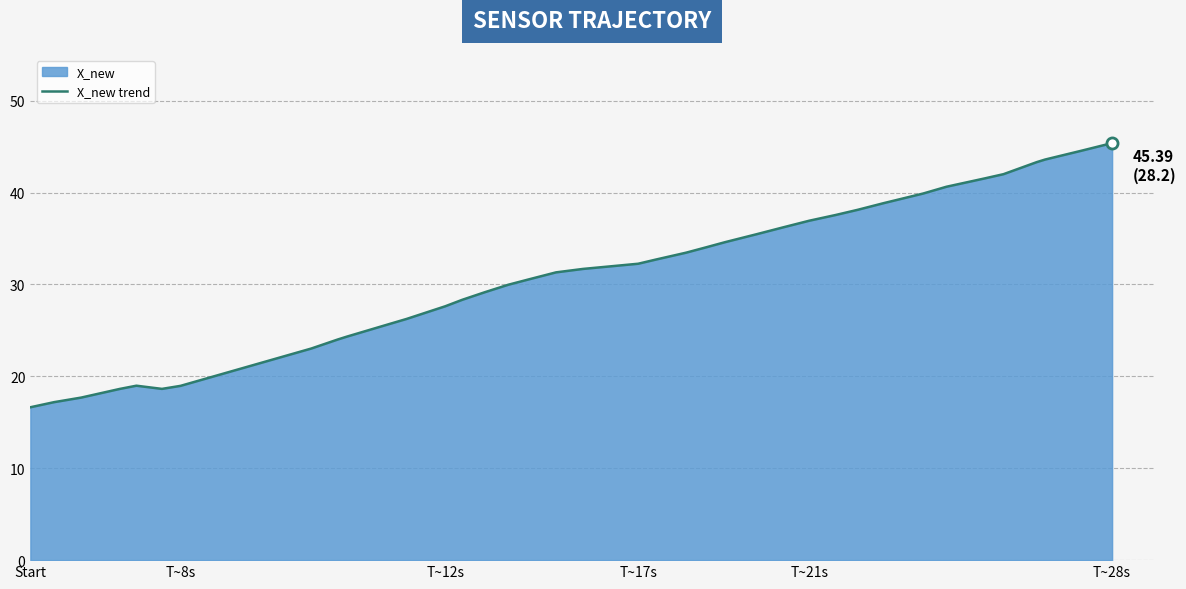

What is the greatest value displayed?

45.4